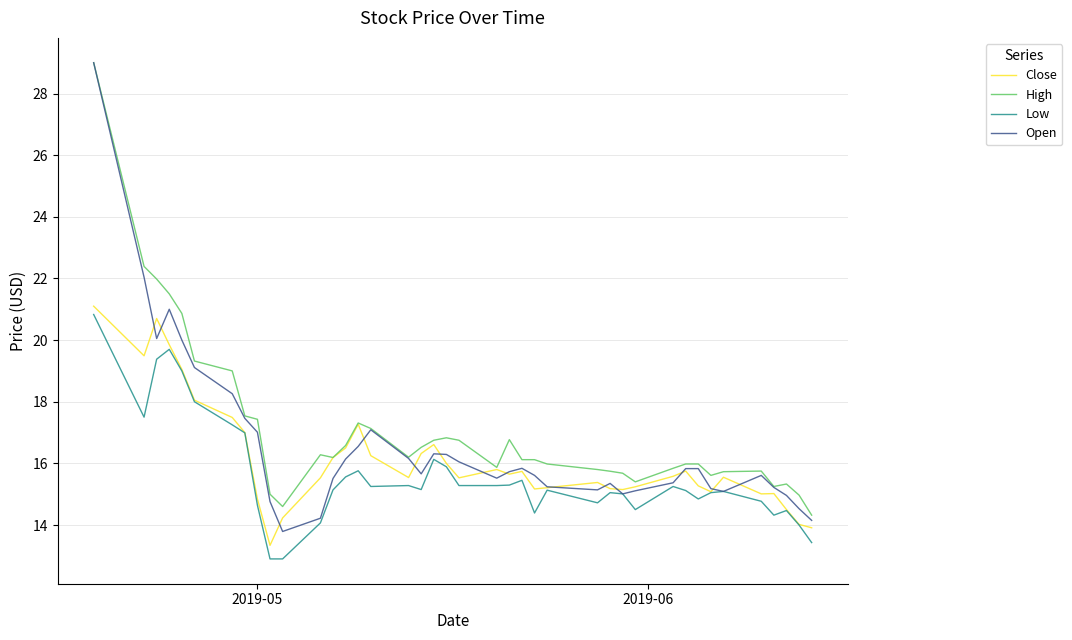

What is the minimum value for Open?

13.8